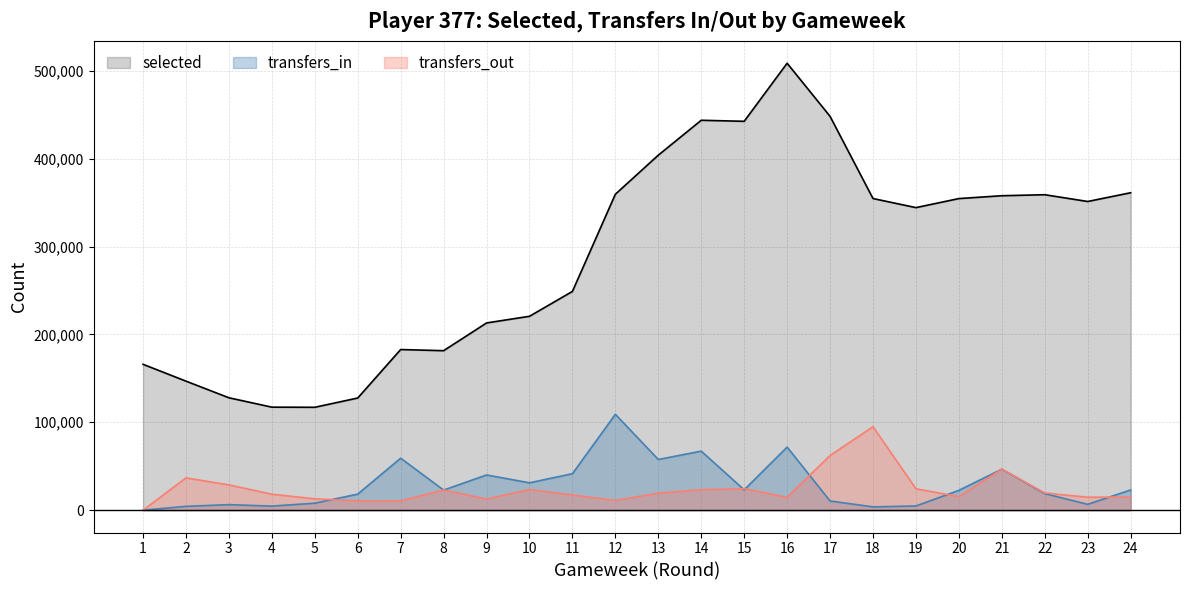

At how many categories does at least one series exceed 292570?

13